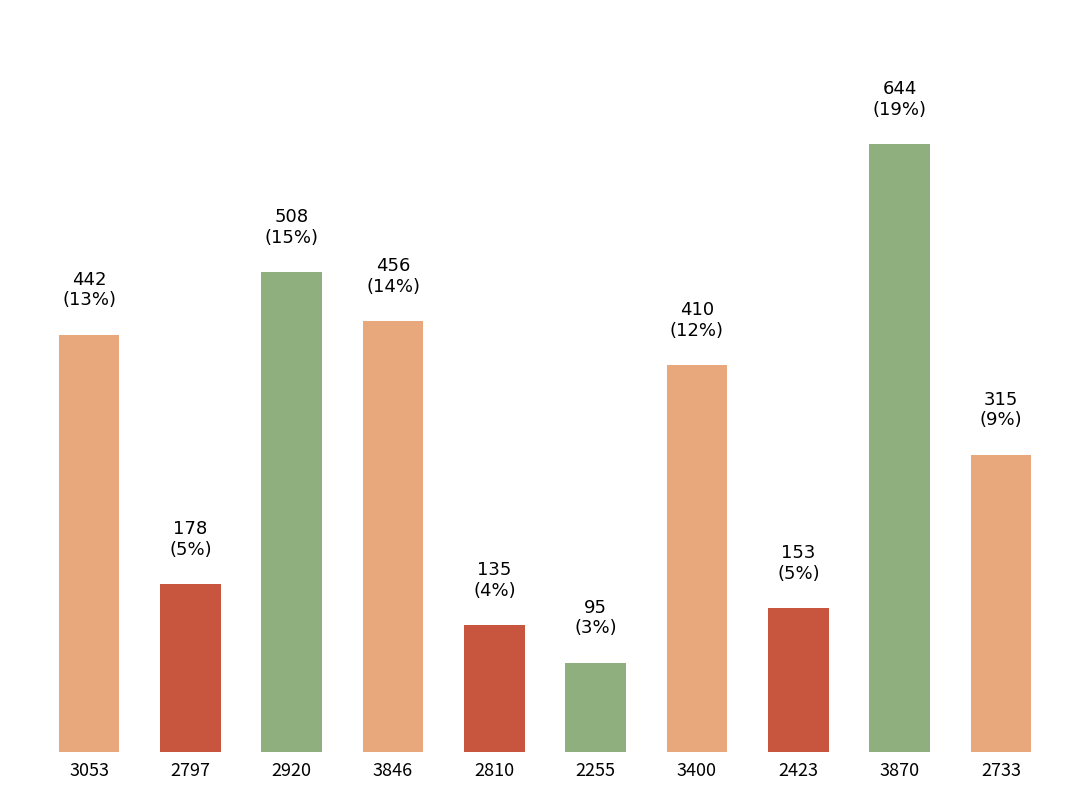

Are the bars horizontal?

No